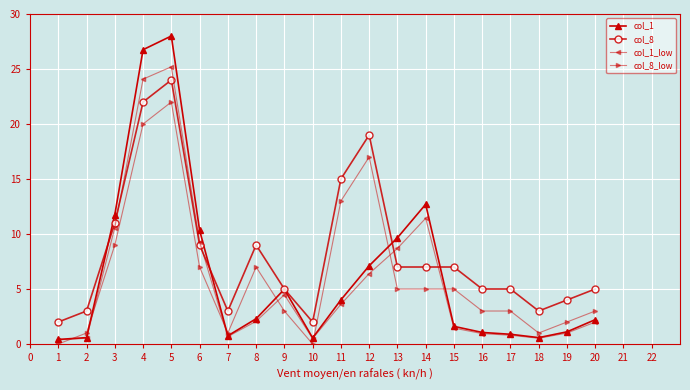

How many series are shown in this chart?

4